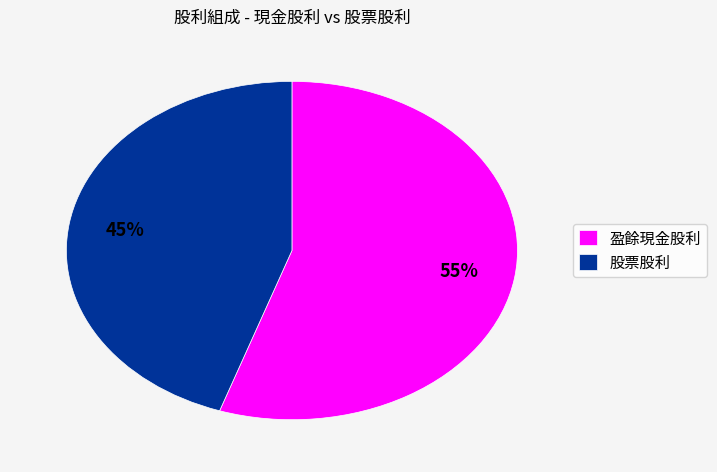

Does any single category account for the majority?

Yes